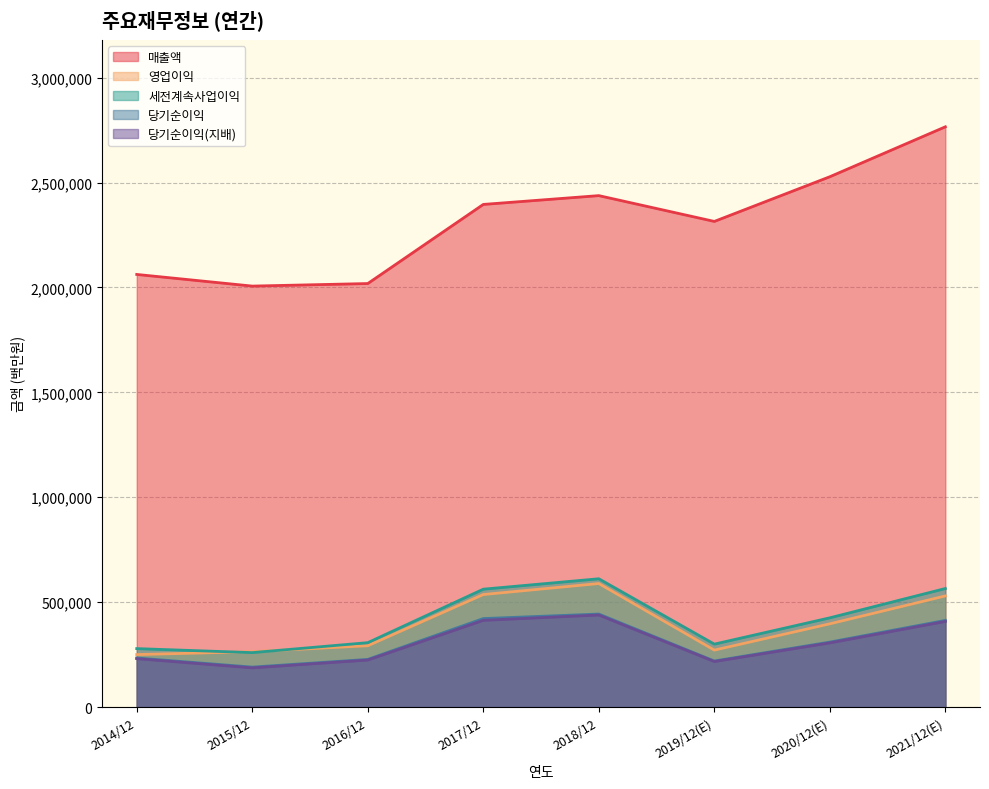

The 세전계속사업이익 series shows 307137 at 2016/12. True or false?

True